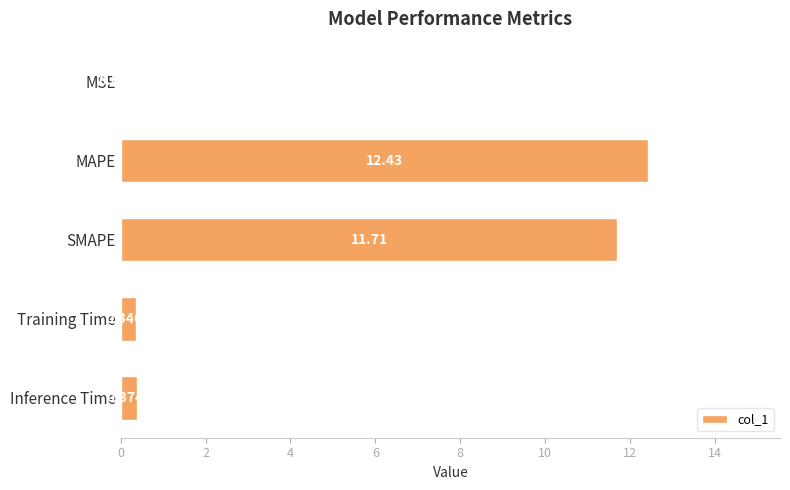

What is the change in value from MAPE to SMAPE?

-0.7